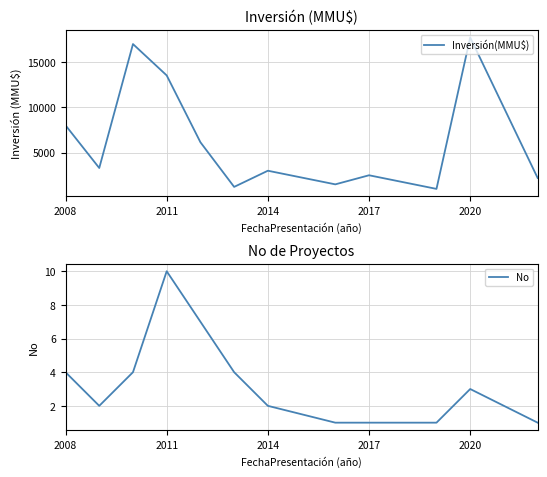

In No, how many points are higher than both neighbors (excluding endpoints)?

2